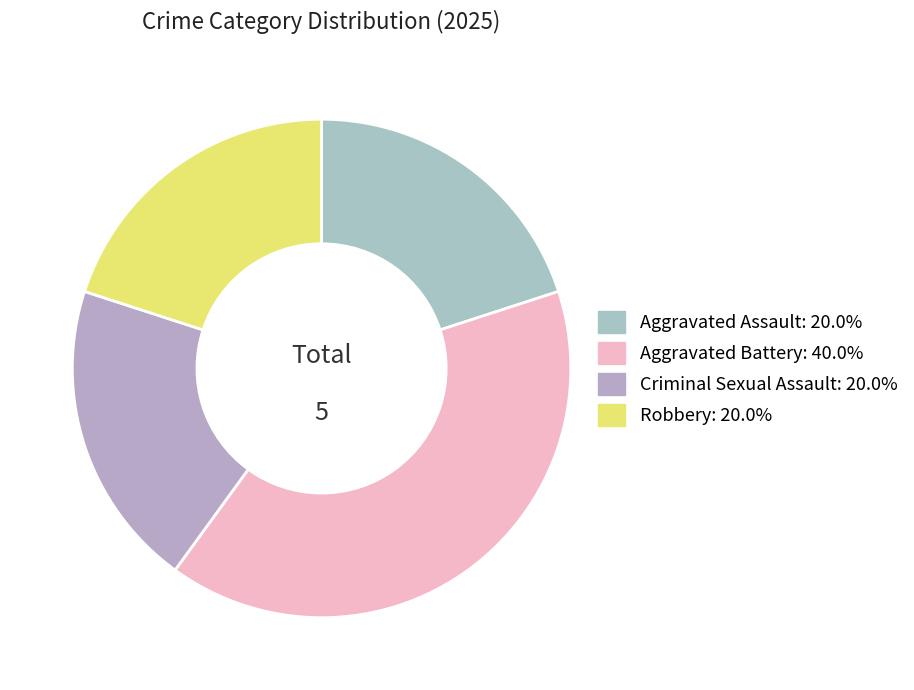

How many slices are in this pie chart?

4